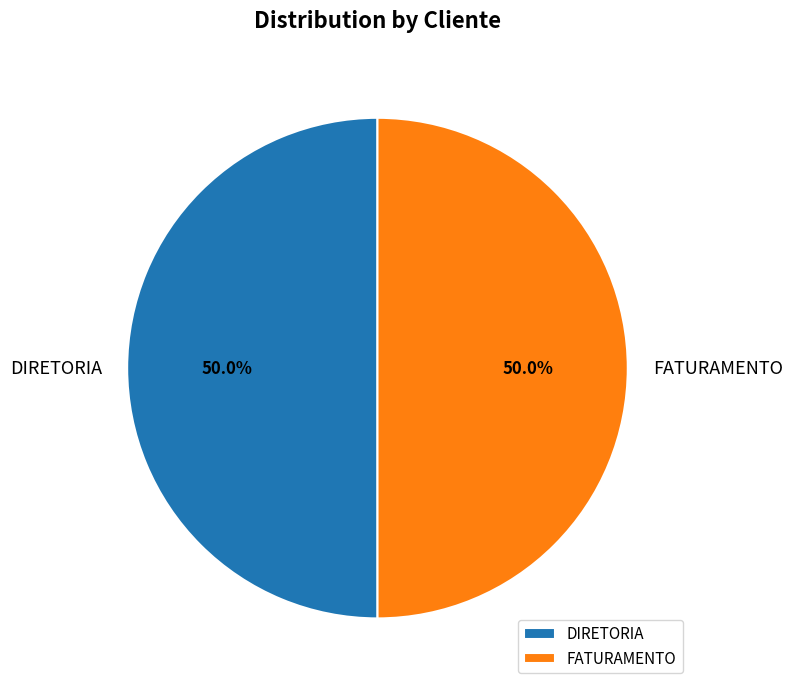

Approximately how many times larger is the value at FATURAMENTO compared to DIRETORIA?

1.0